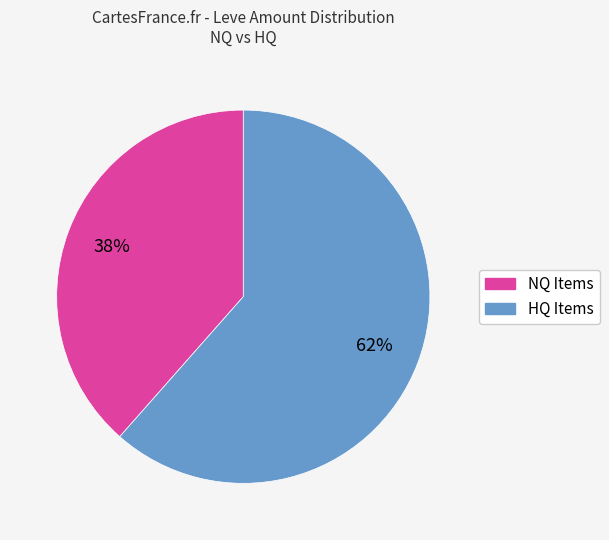

Between NQ Items and HQ Items, which is larger?

HQ Items